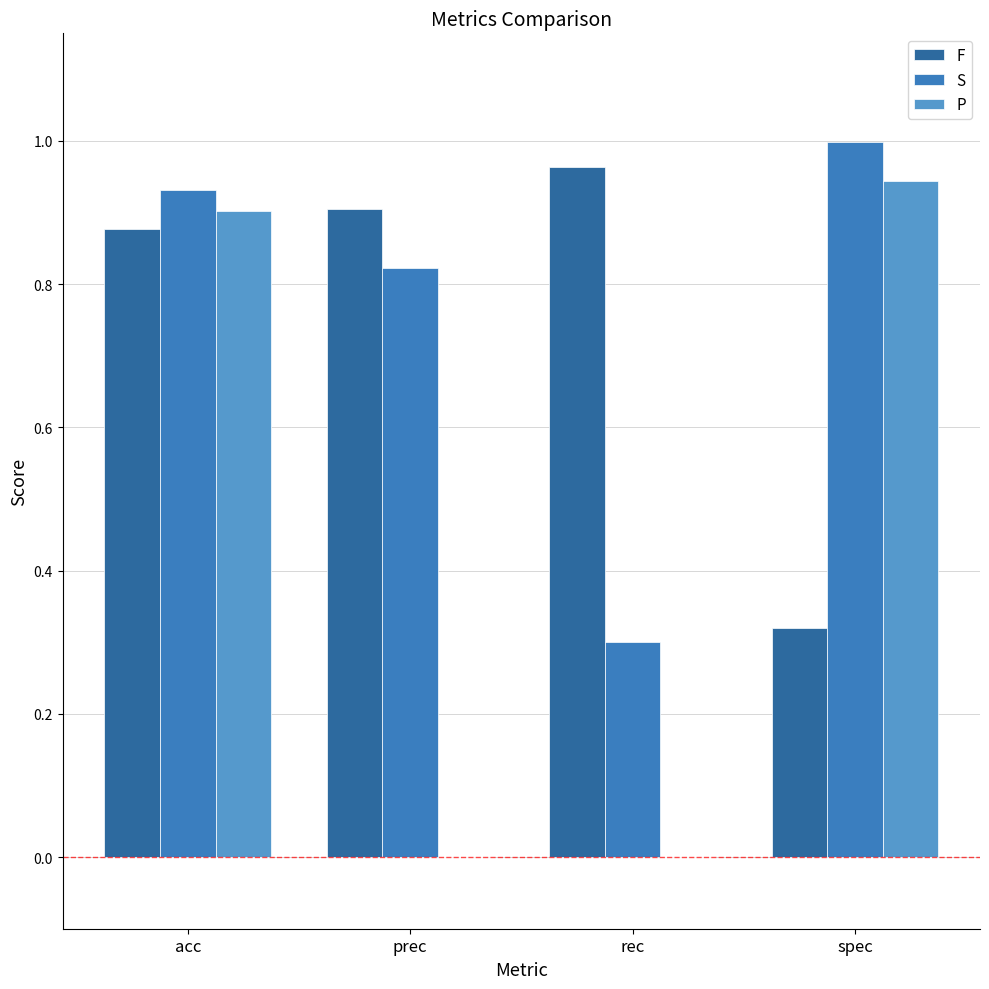

What is the sum of the S values at spec and acc?

1.9